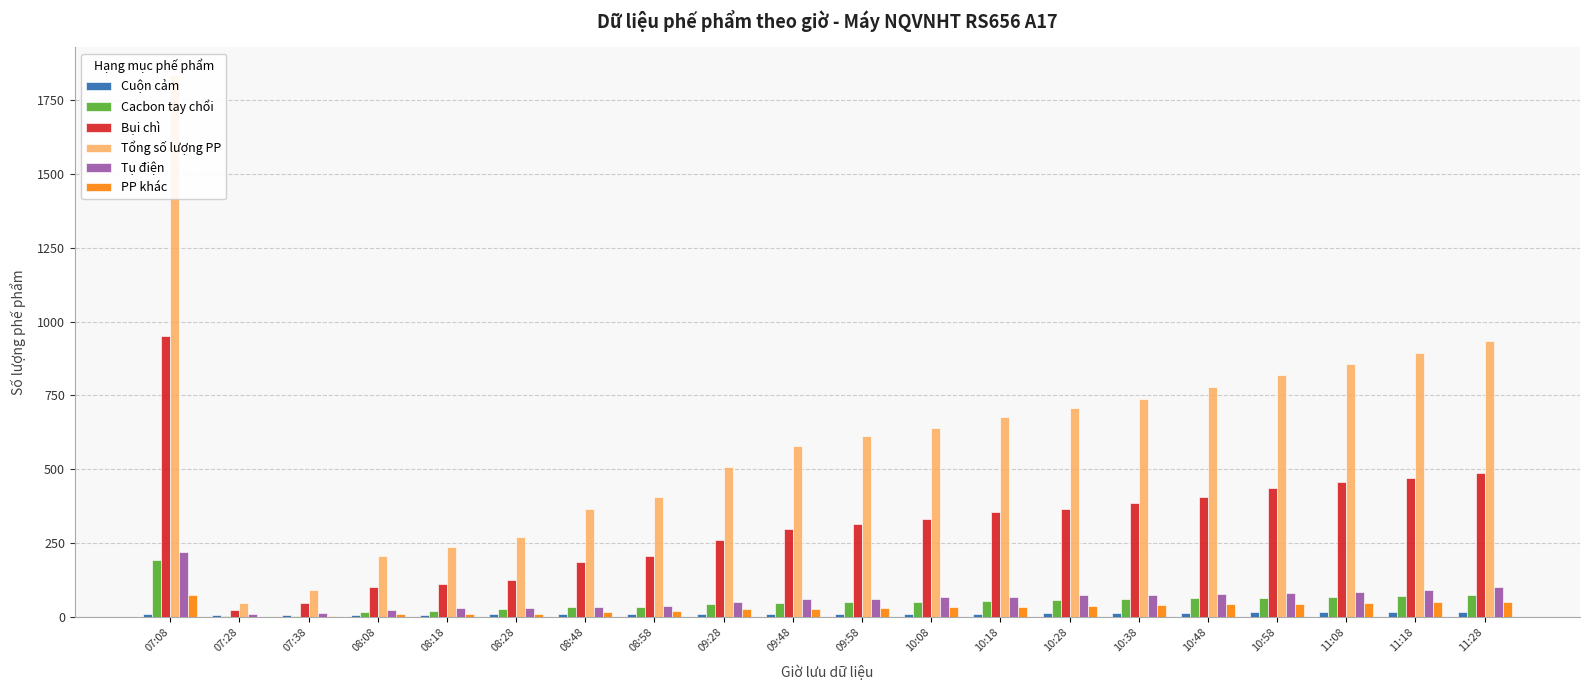

The value of Tổng số lượng PP at 08:58 is 623. True or false?

False